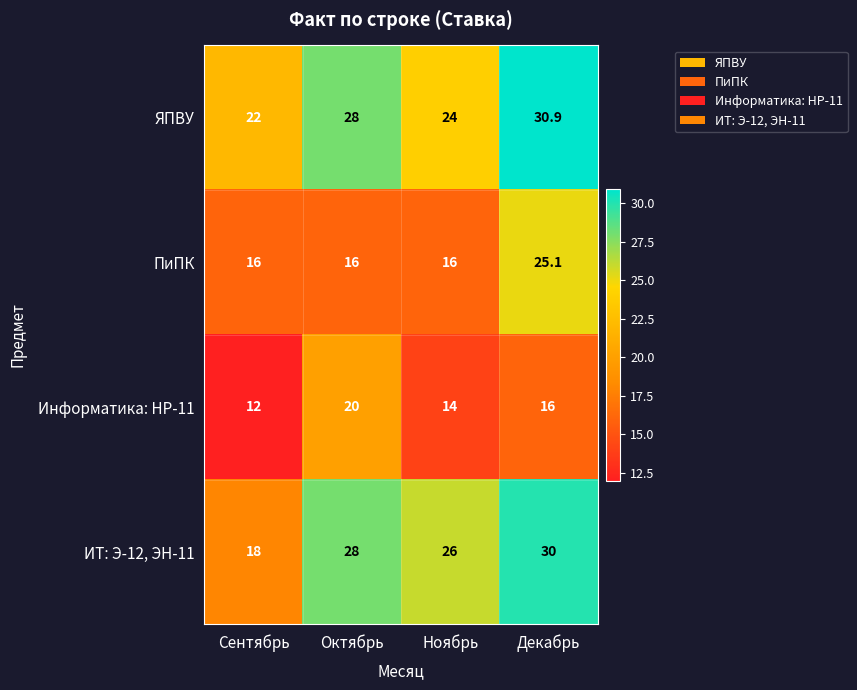

What is the difference between the Информатика: НР-11 values at Ноябрь and Октябрь?

6.0